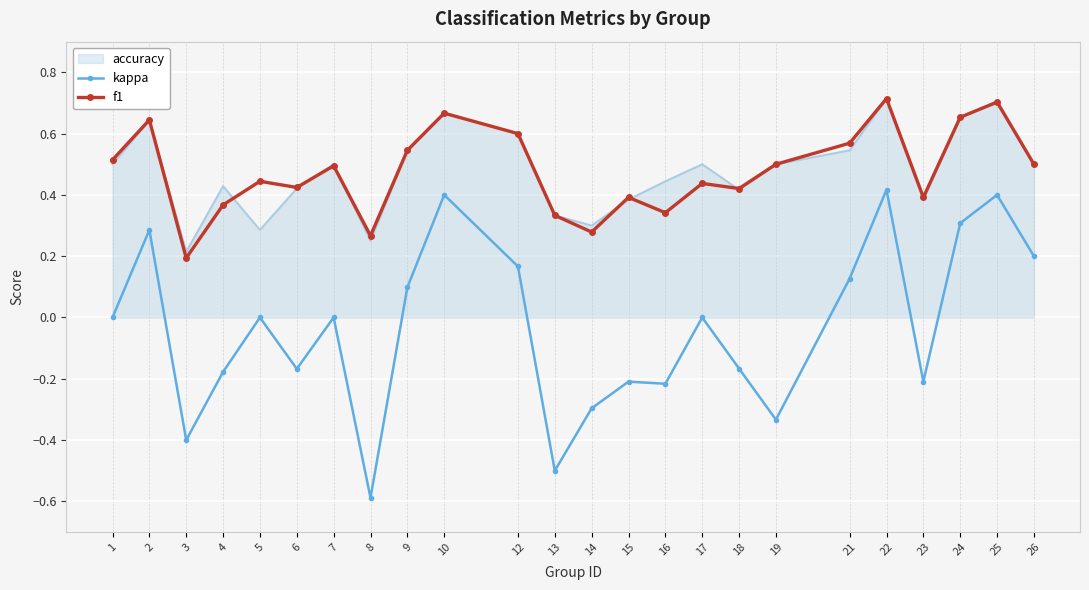

In f1, how many points are higher than both neighbors (excluding endpoints)?

8